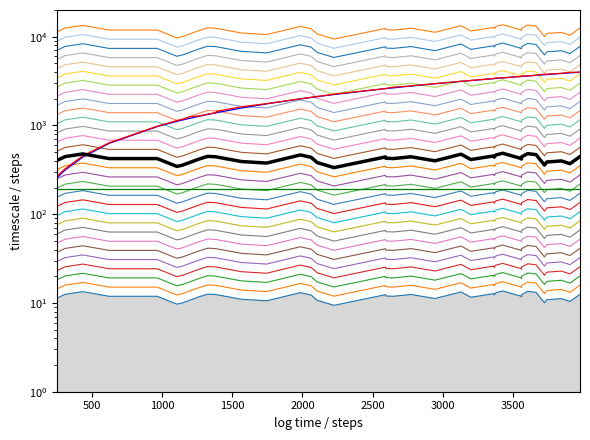

True or false: entry has more than 0 interior local peaks.

False